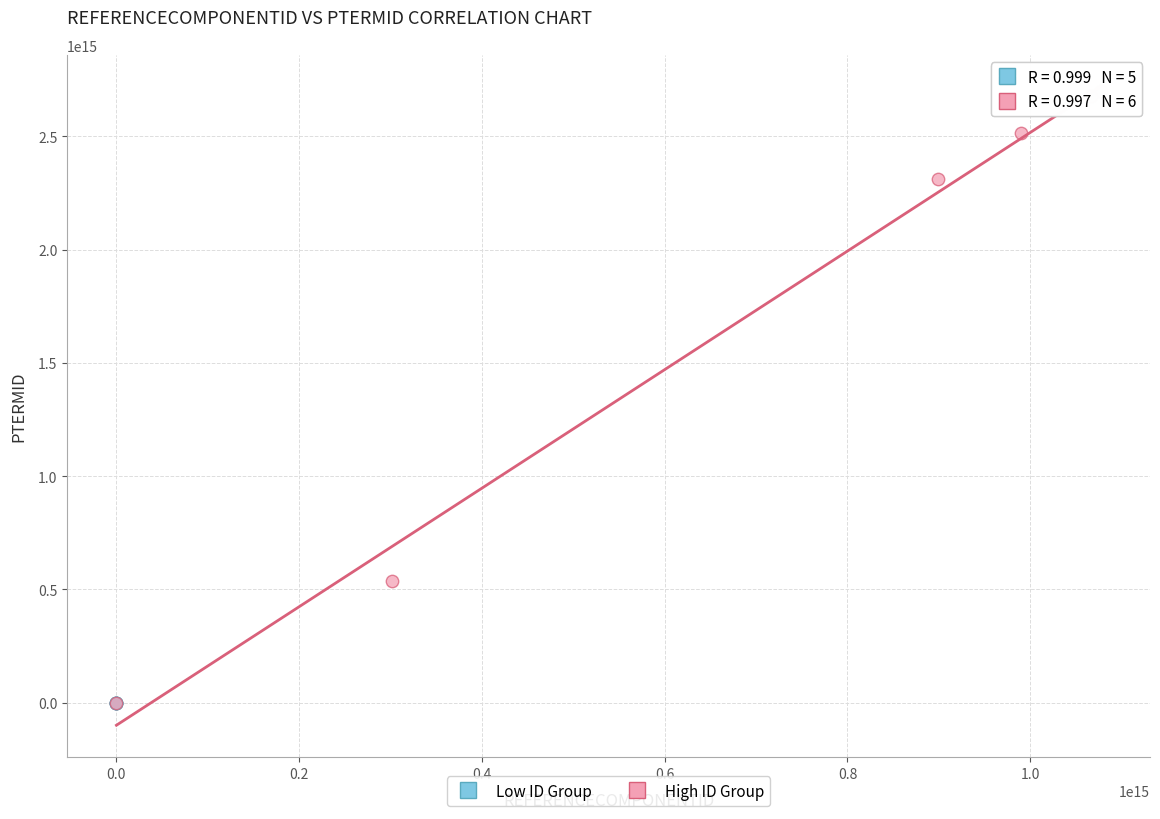

Which series has the largest Y range (max minus min)?

High ID Group